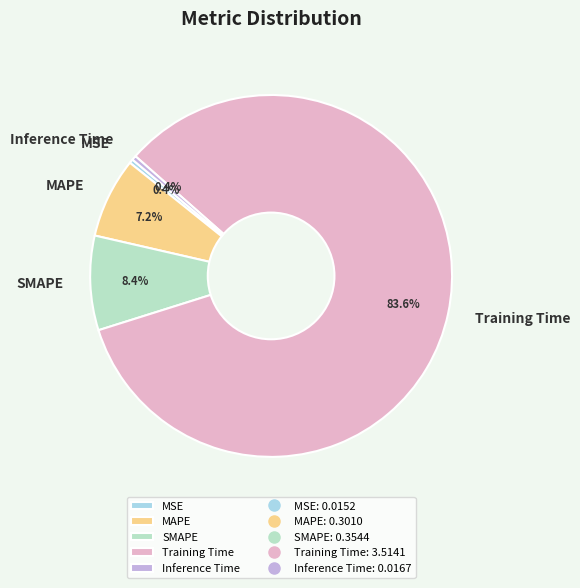

Is there a majority slice in this chart?

Yes